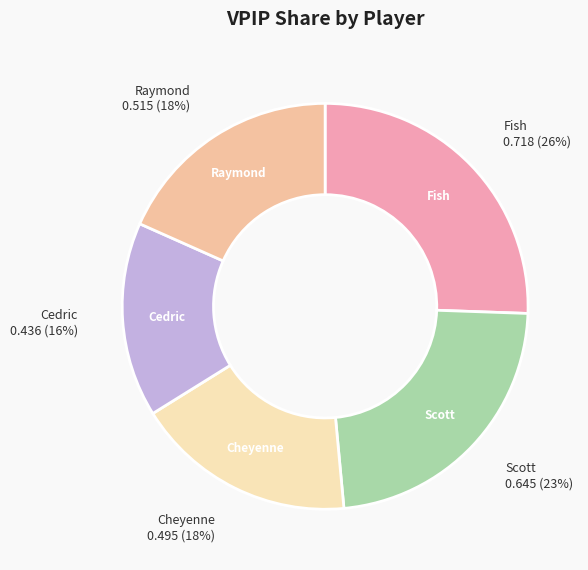

To the nearest percent, what percentage of the pie is Raymond?

18%